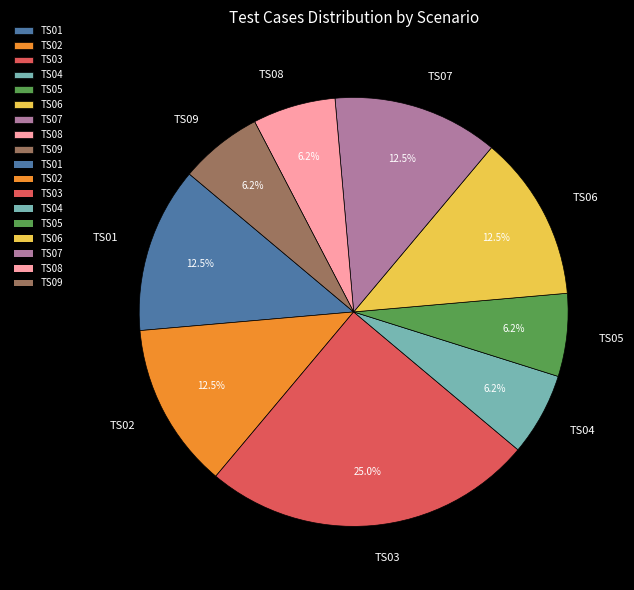

What is the largest slice in the pie chart?

TS03